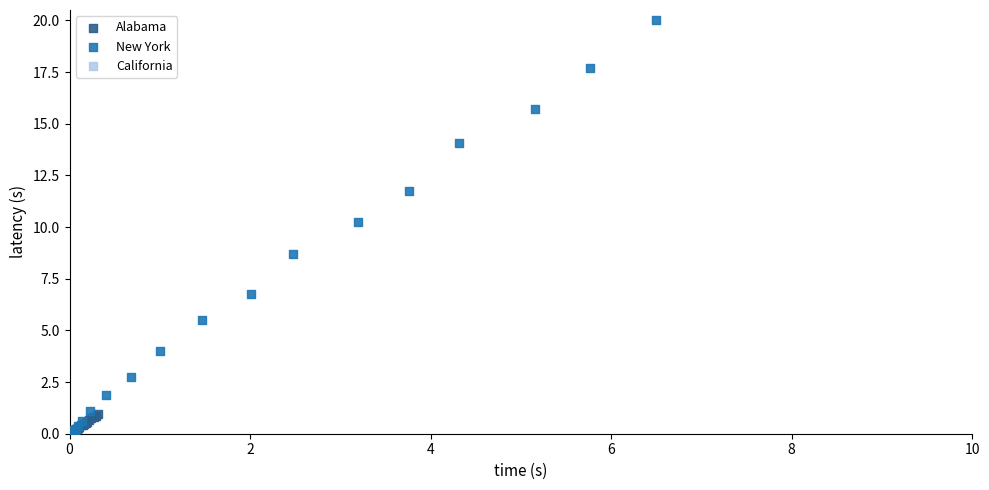

Which series has the widest spread of Y values?

New York